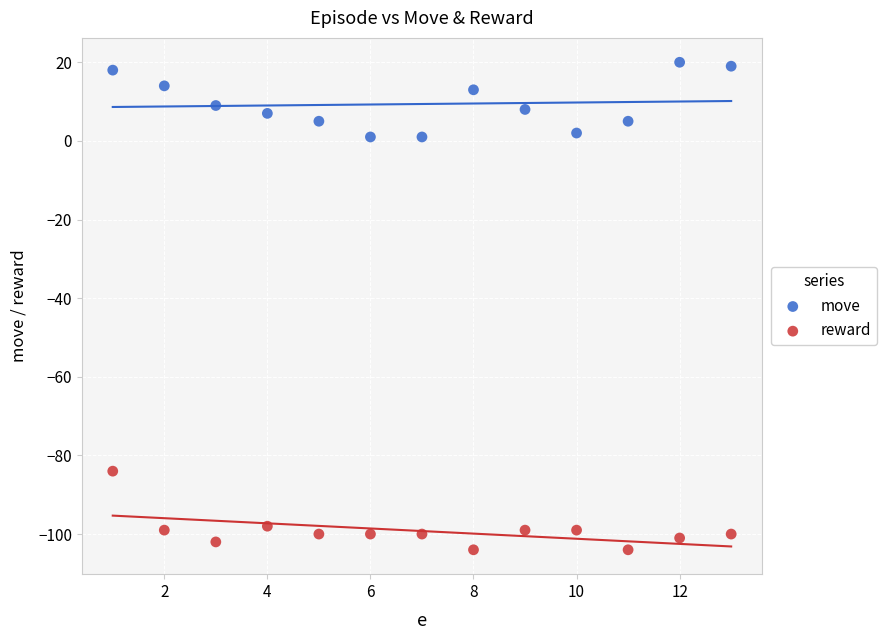

Which series reaches the minimum Y coordinate?

reward